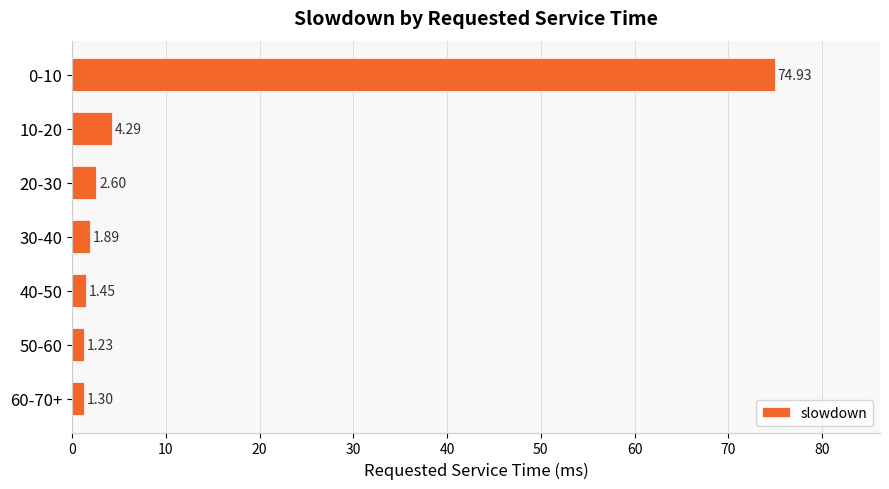

What is the change in value from 10-20 to 30-40?

-2.4